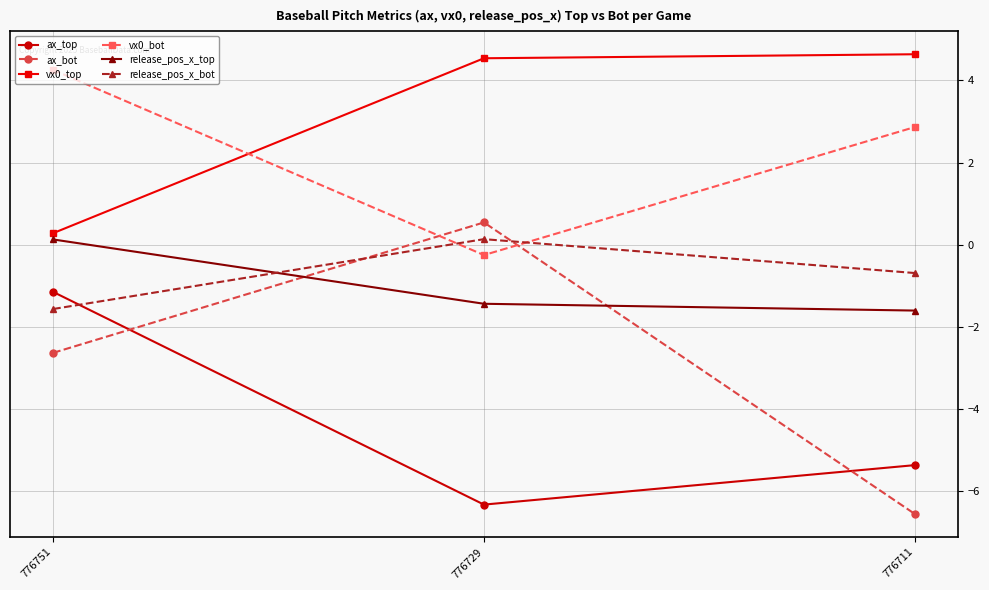

What is the total value across all series at 776711?

-6.7